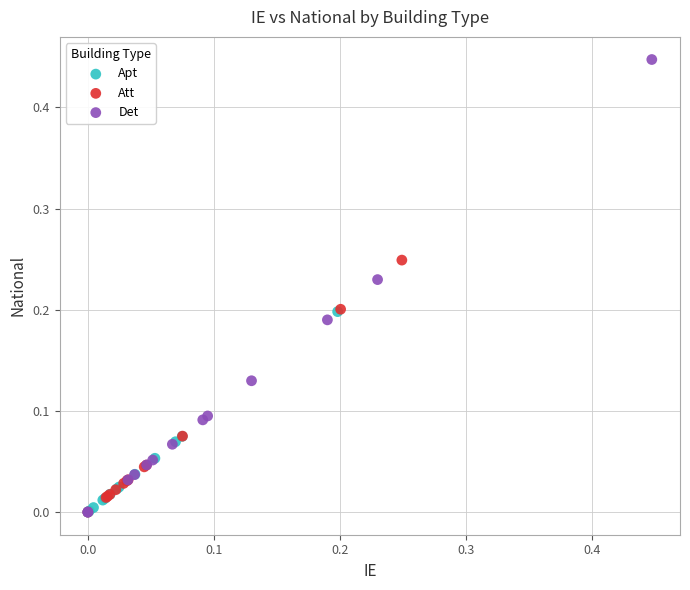

Which series reaches the maximum Y coordinate?

Det